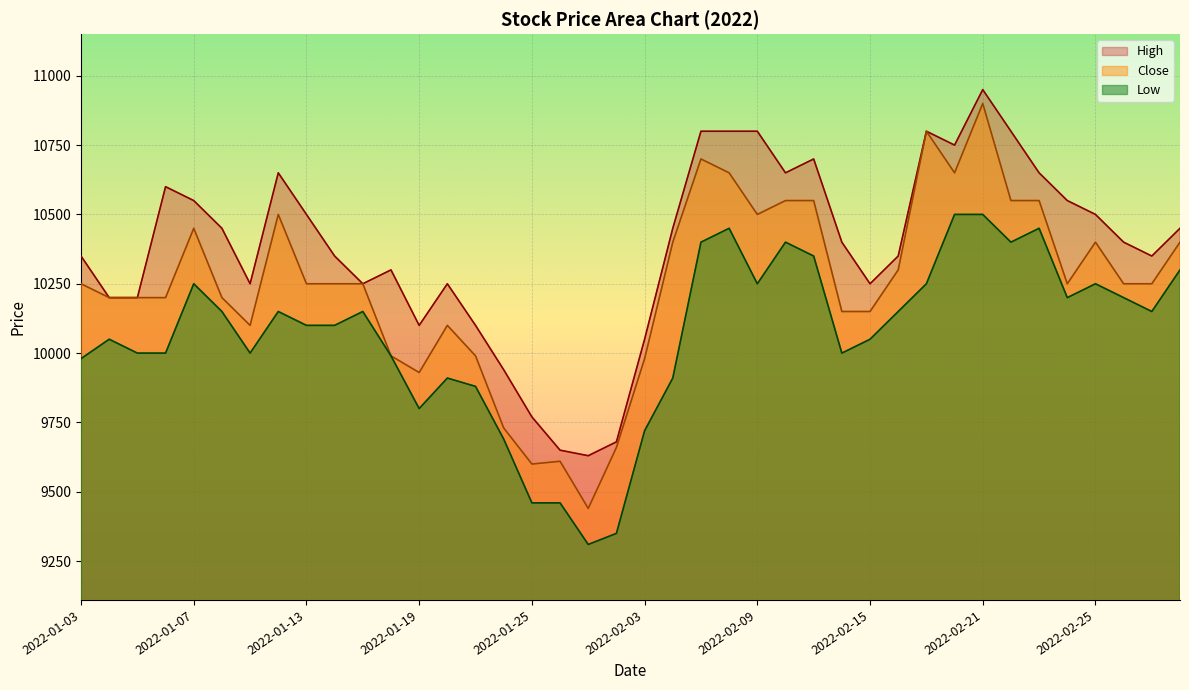

Where is Low nearest to the value 9905?

2022-01-20